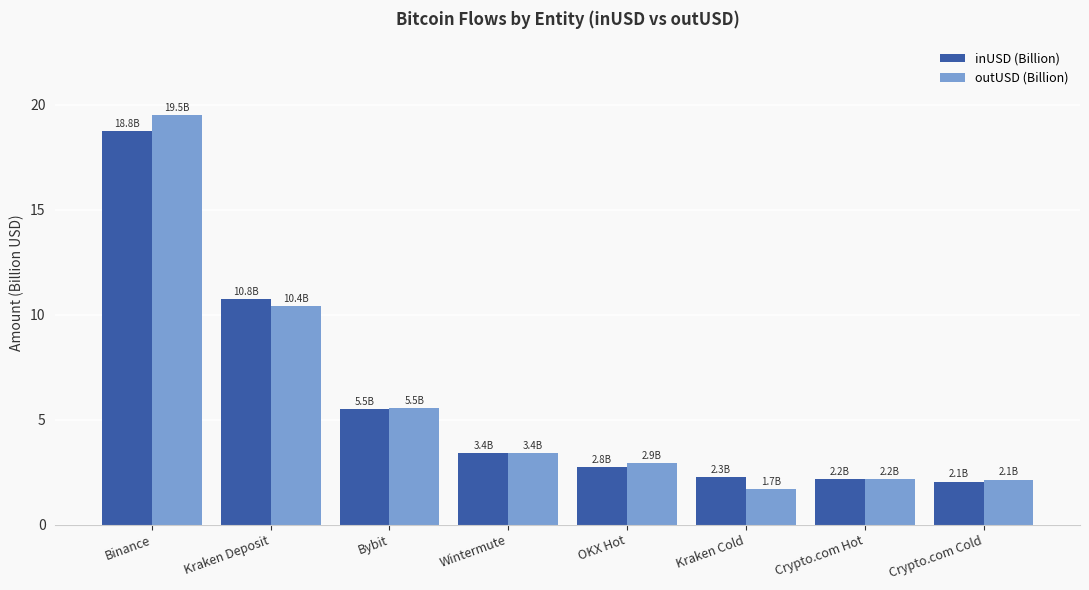

Does the chart contain stacked bars?

No